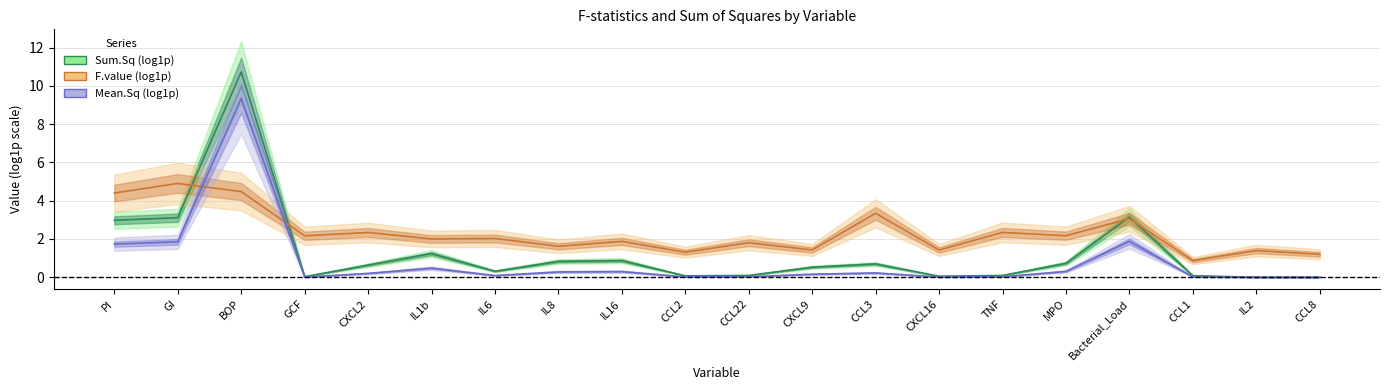

Is this an area chart (filled region under the line)?

No